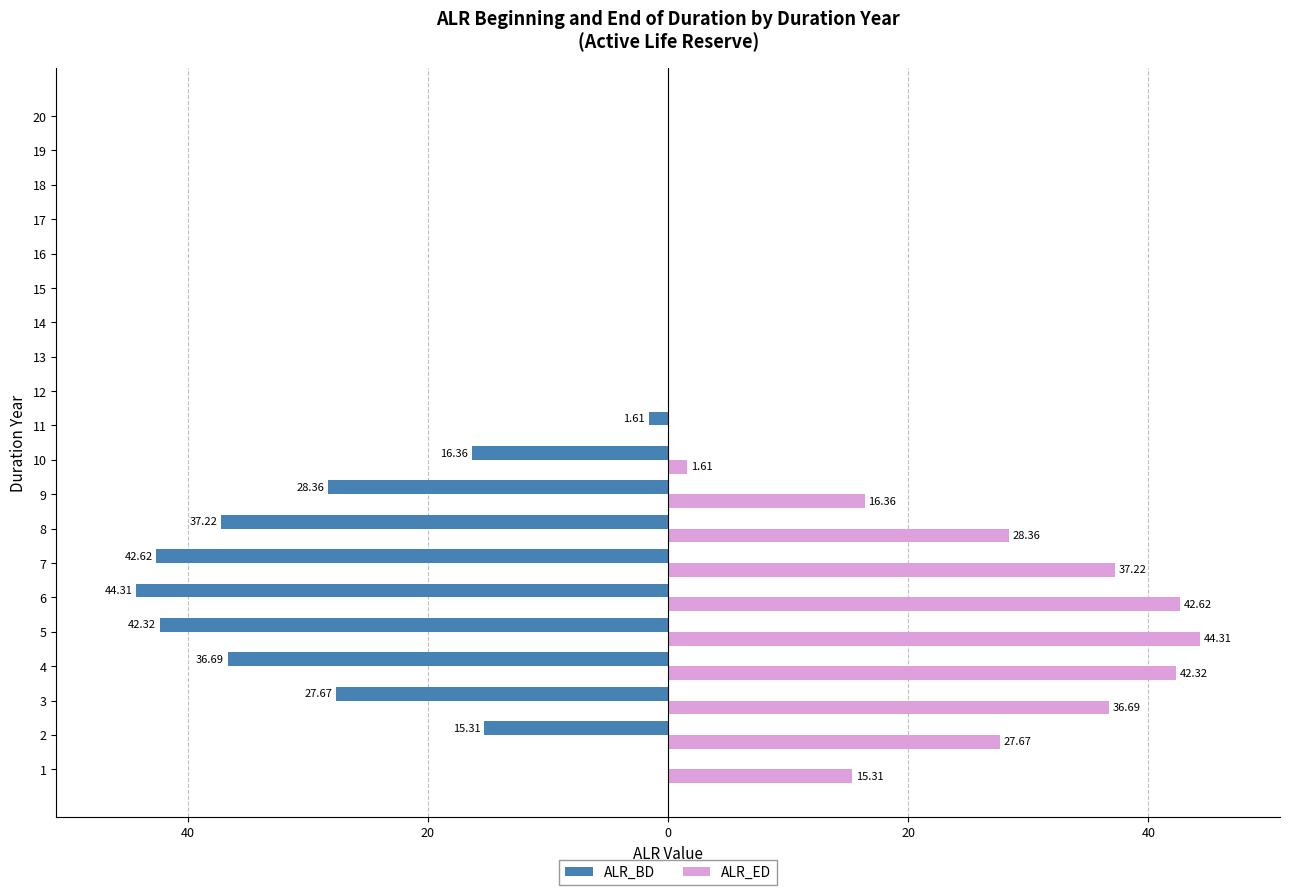

The ALR_ED series shows 0.0 at 18. True or false?

True